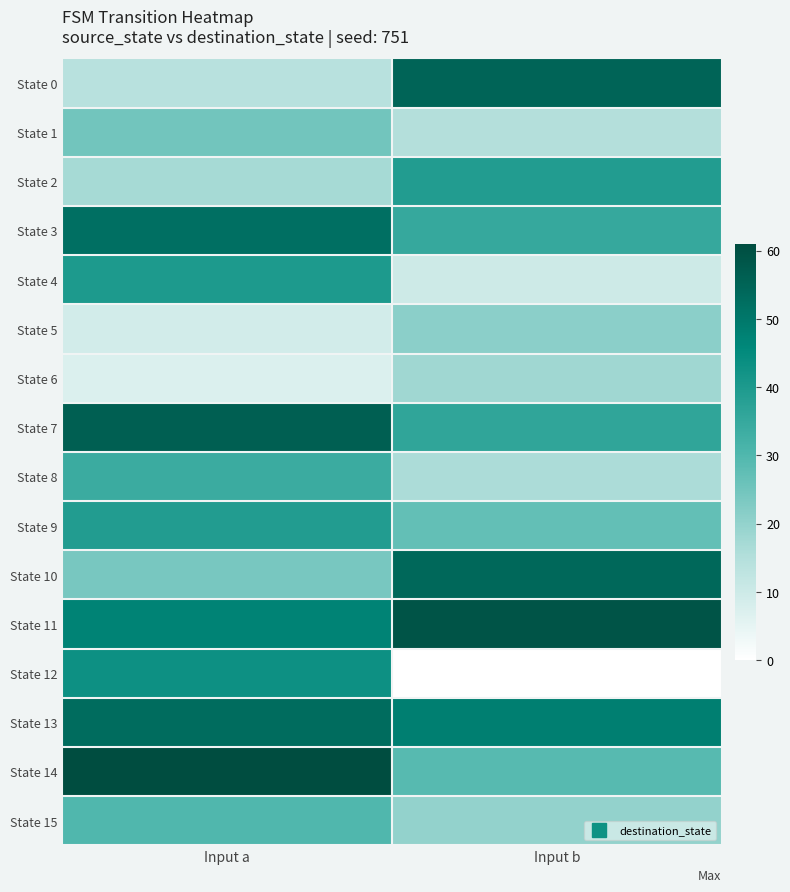

Which series has the largest total across all categories?

State 11